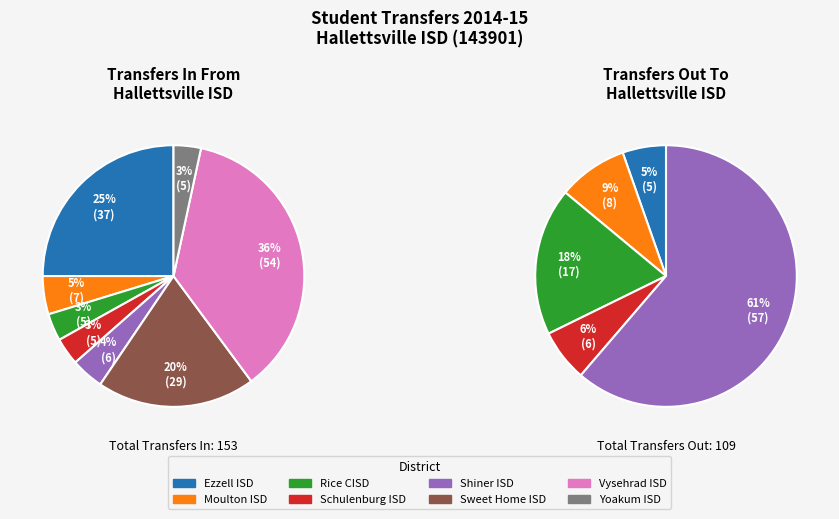

To the nearest percent, what is the difference between the Ezzell ISD and Sweet Home ISD slice percentages?

5%